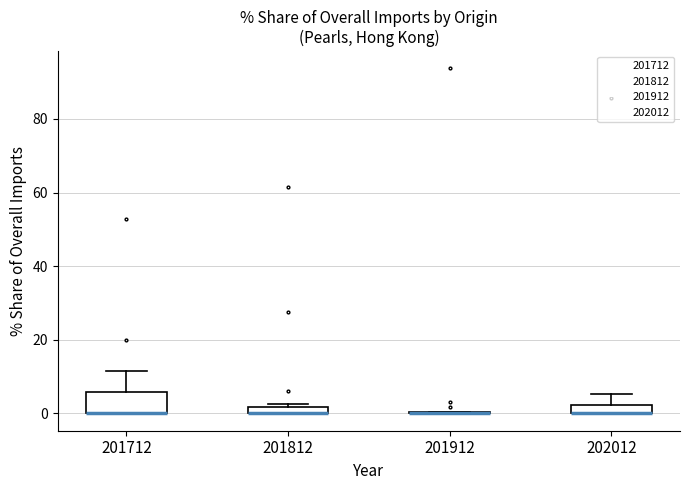

Where does the upper whisker of the box at x = 201712 end on the y-axis? The values are not printed on the chart, so give them approximately, as read against the axis.

12